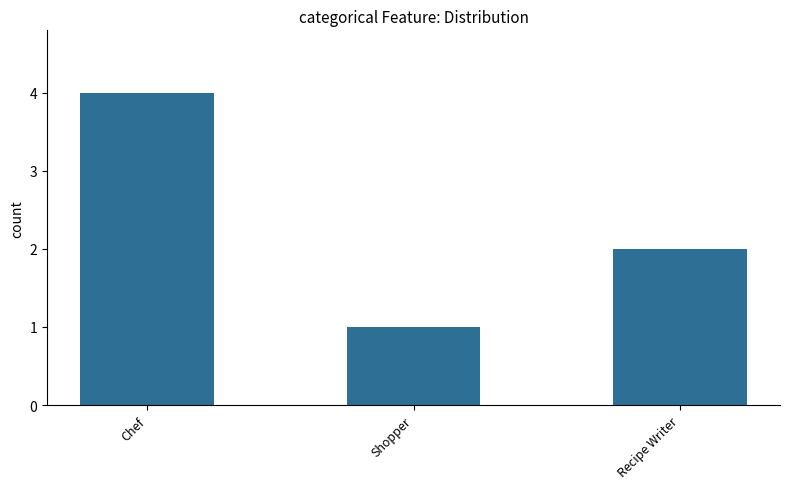

How many values are below 2?

1